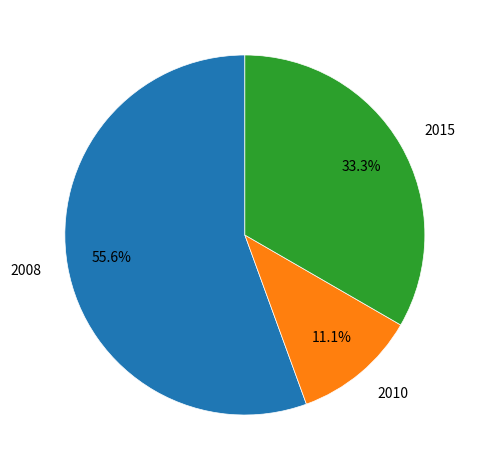

Is it true that 2008 is 56% of the pie?

True